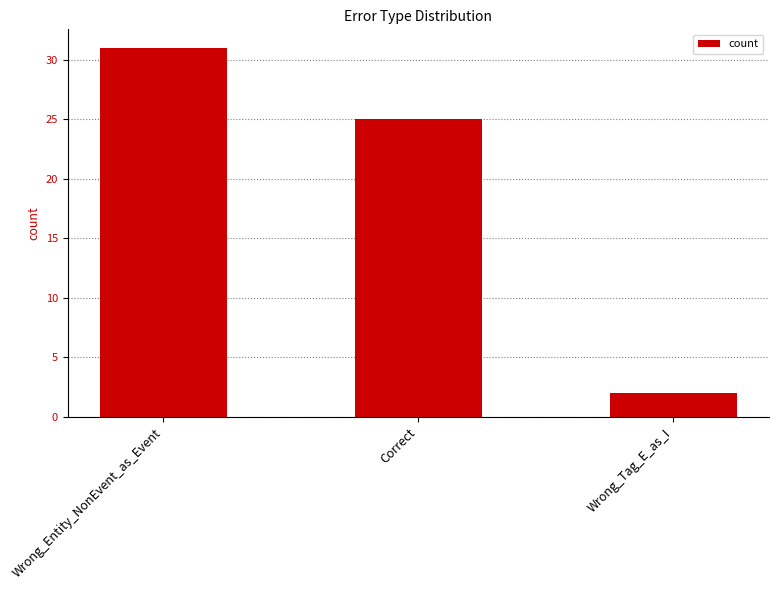

What is the label of the 3rd bar from the left?

Wrong_Tag_E_as_I